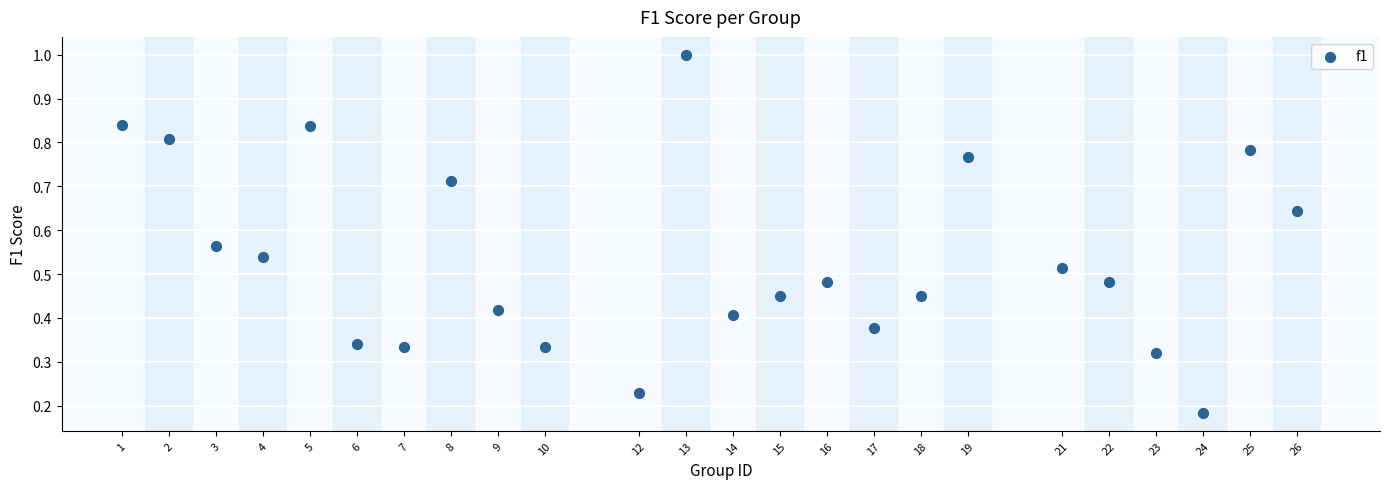

What is the range of X values (max minus min)?

25.0